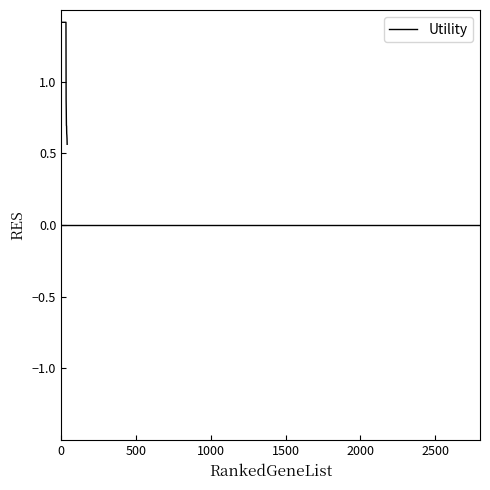

What is the difference between the maximum and minimum values?

0.9